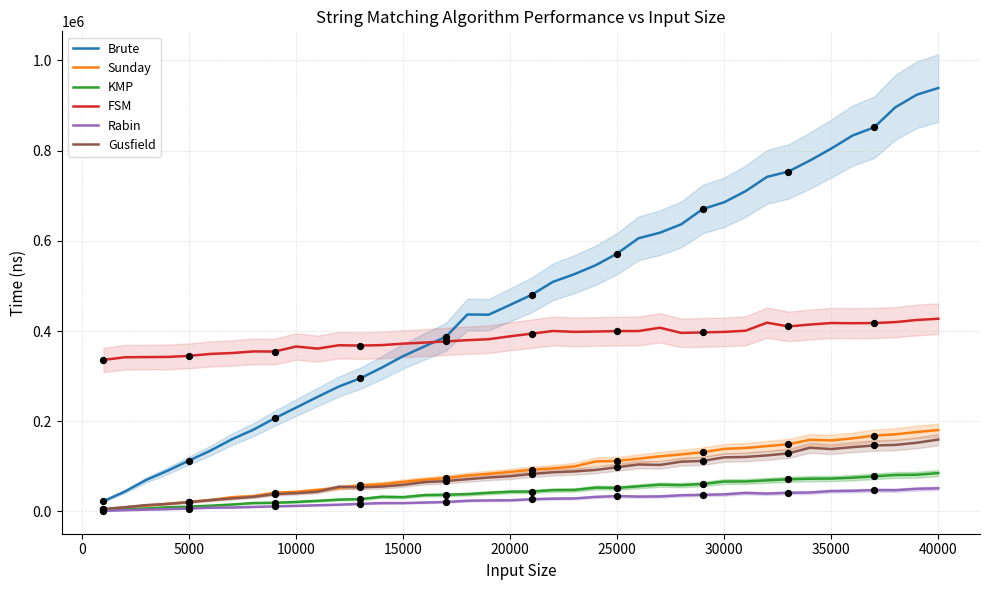

Which series has the largest total across all categories?

Brute